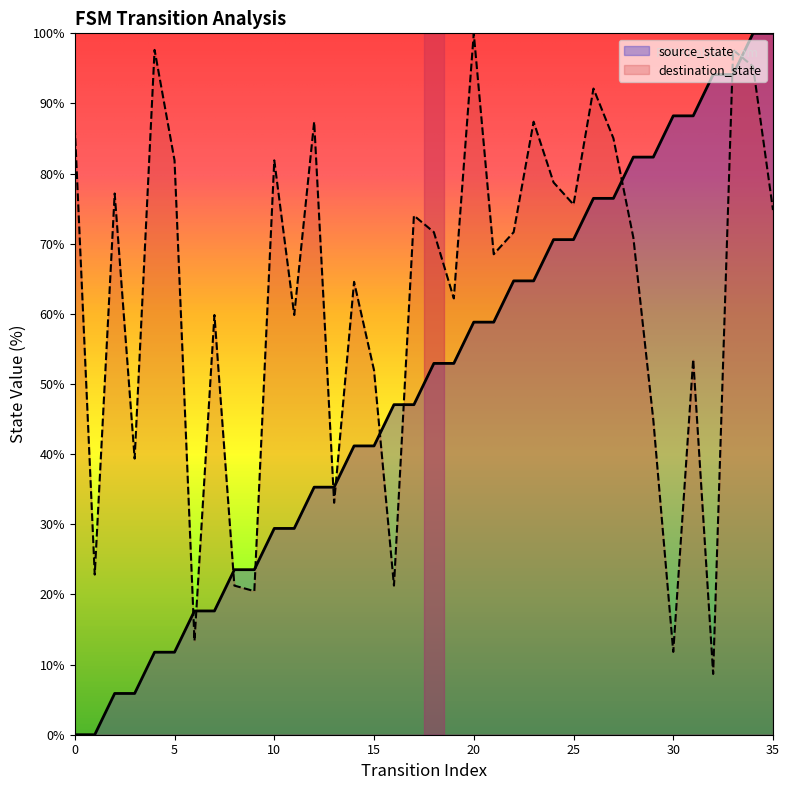

What is the difference between the source_state values at 31 and 0?

88.2